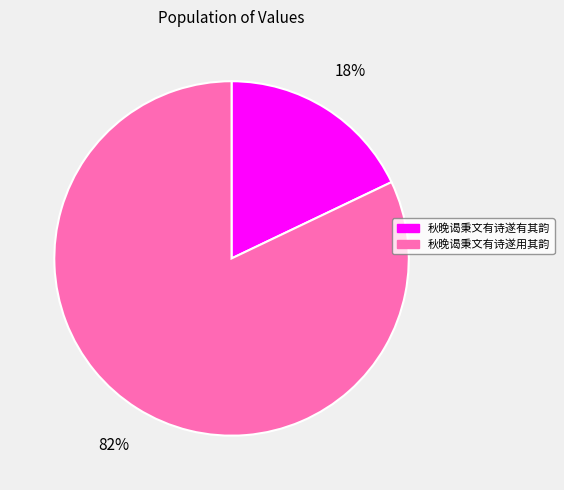

True or false: 秋晚谒秉文有诗遂用其韵 accounts for 82% of the total.

True